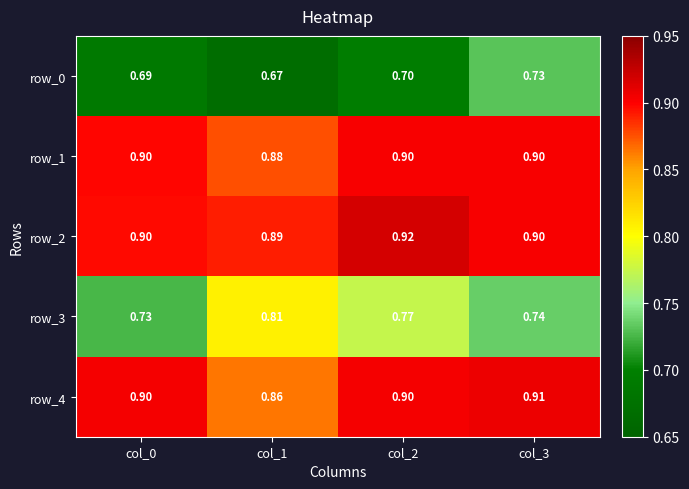

Which category has the lowest value in the row_3 series?

col_0